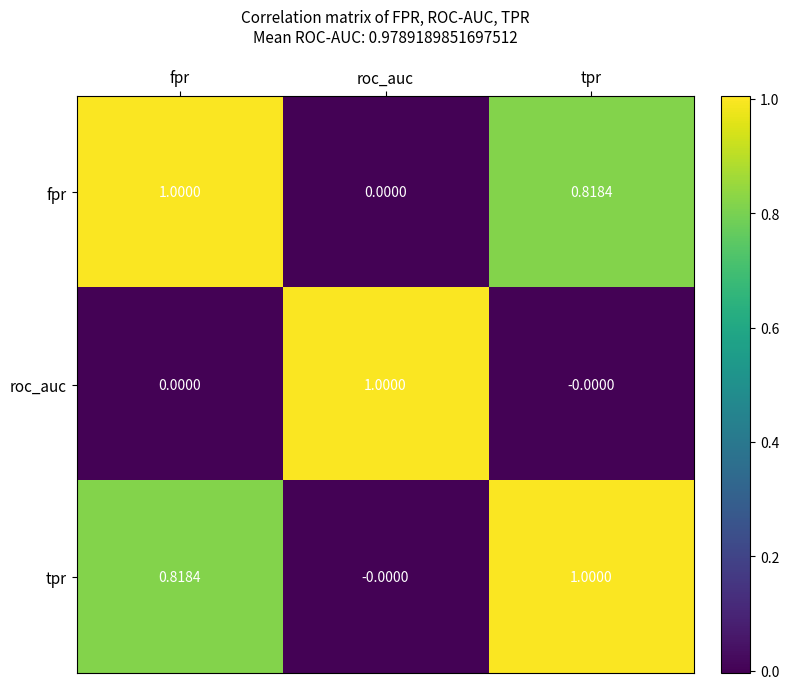

Which category has the lowest value in the tpr series?

roc_auc